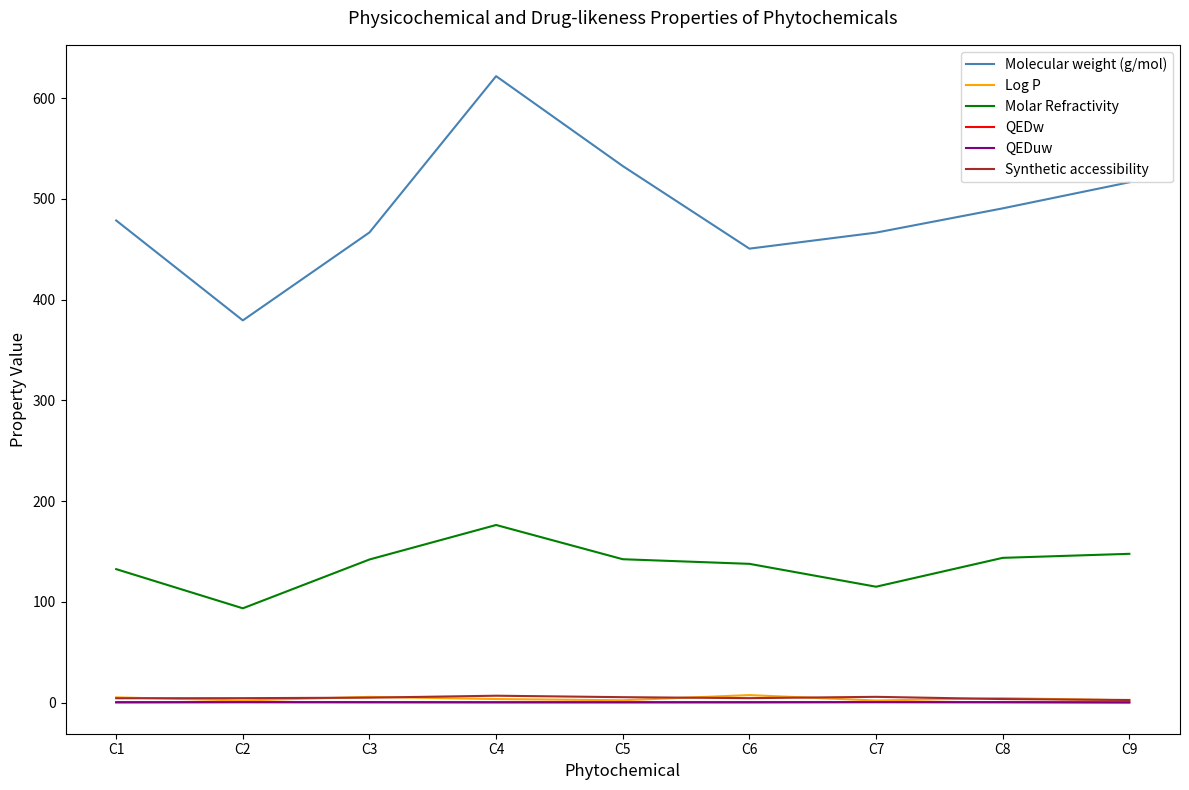

What is the smallest value displayed?

0.2